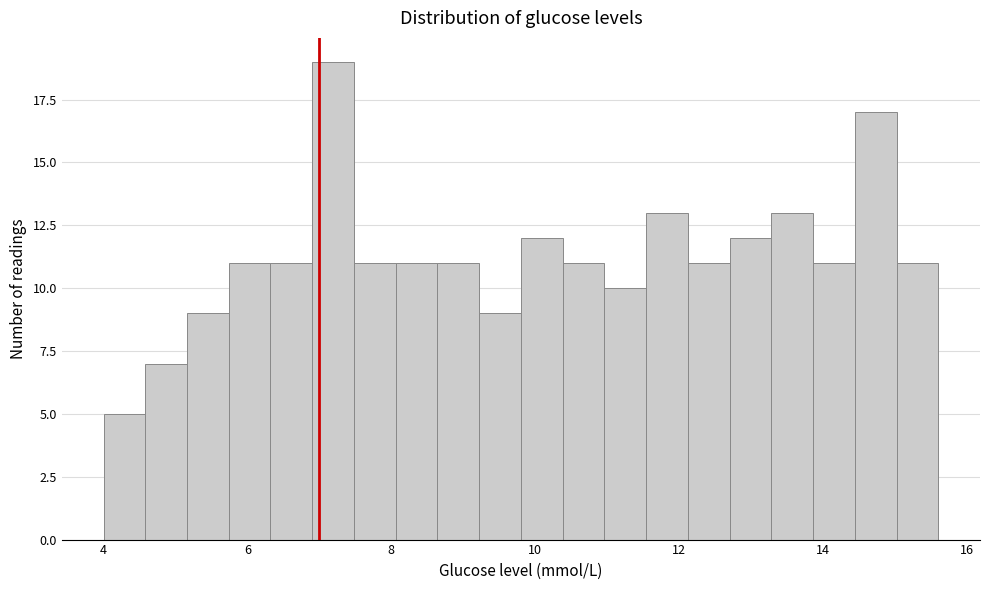

Read against the x-axis, roughly where is the centre of the tallest bar?

7.2